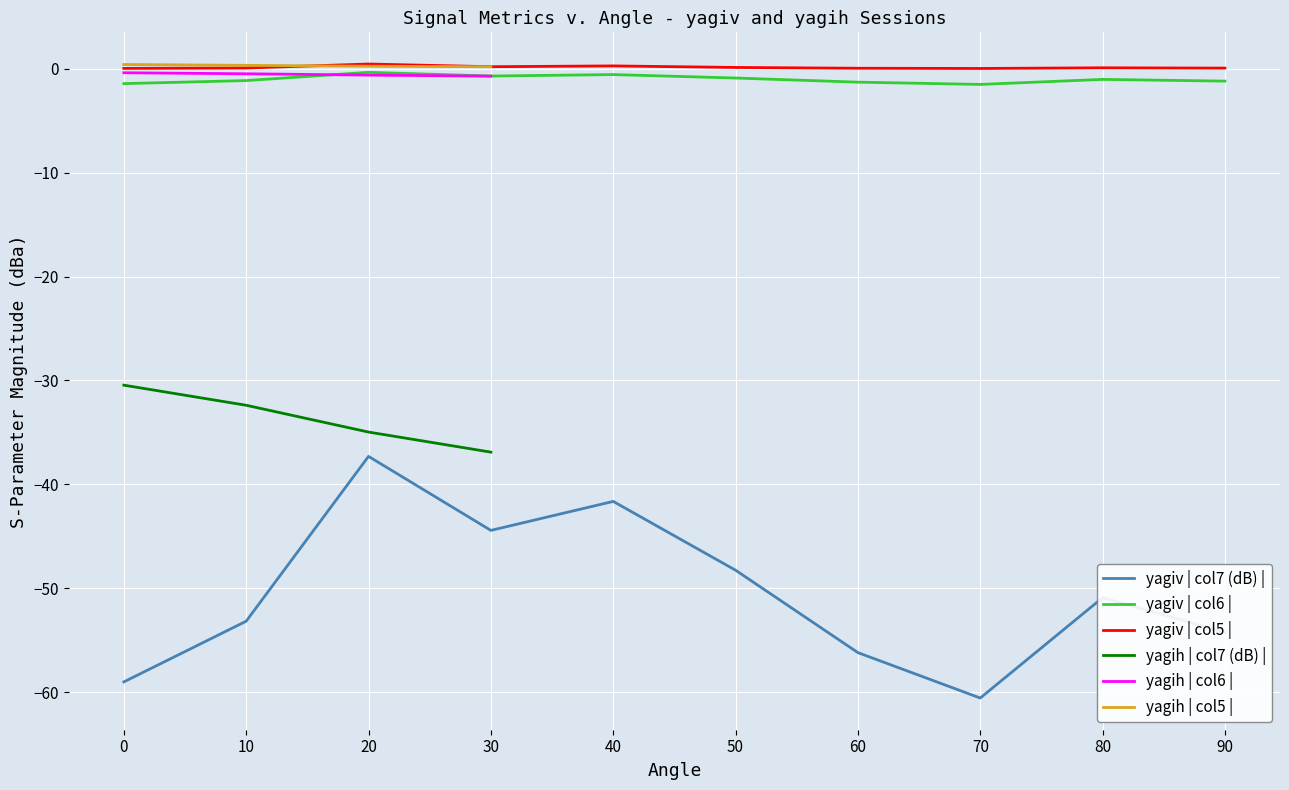

Is it true that yagiv | col5 | equals 0.1 at 10?

True